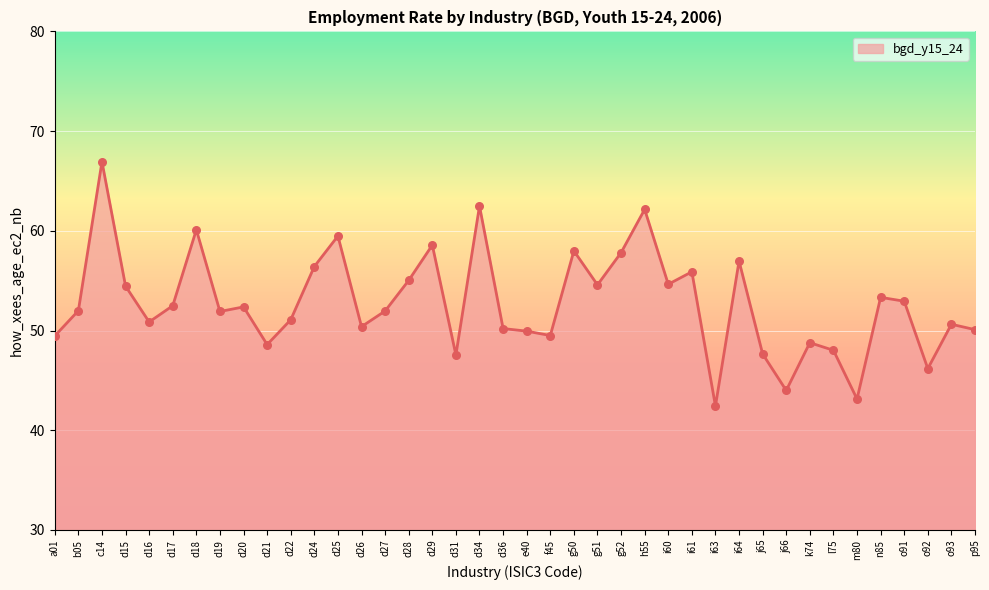

What is the change in value from d29 to g51?

-4.0